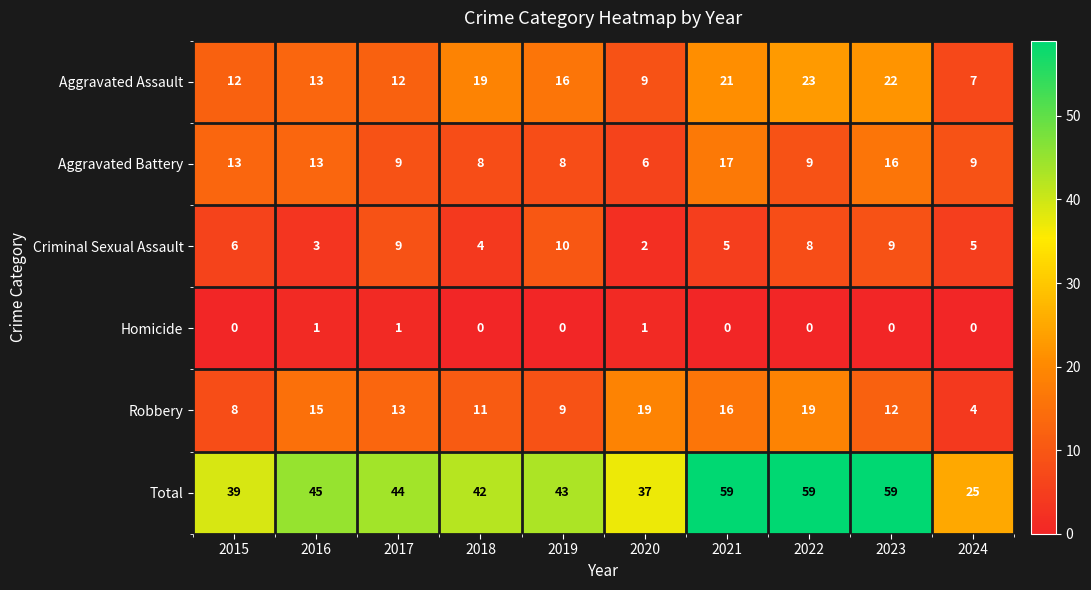

How many distinct data groups are displayed?

6